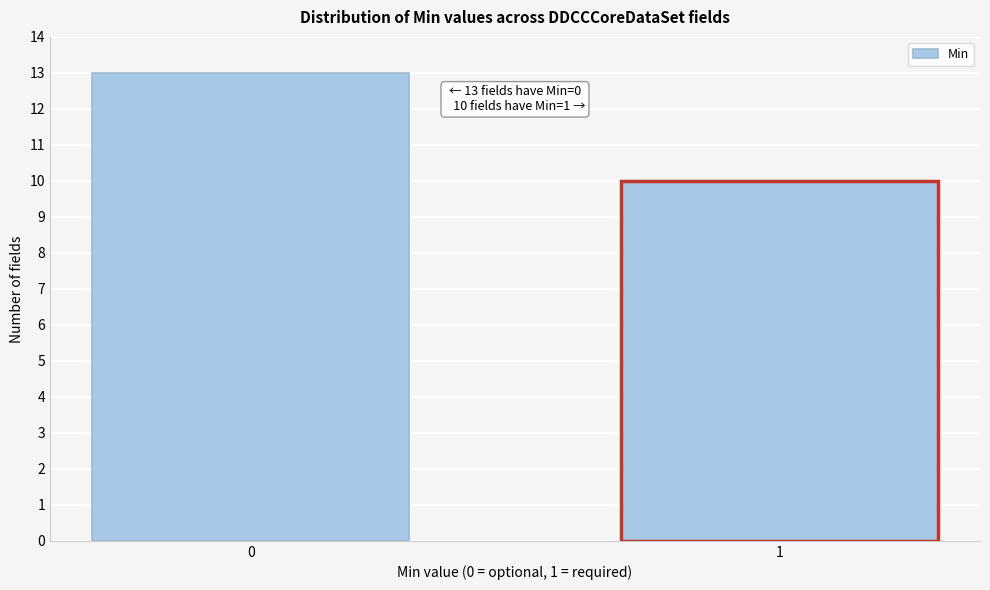

Reading left to right, extract all data points from this chart.

0=13	1=10